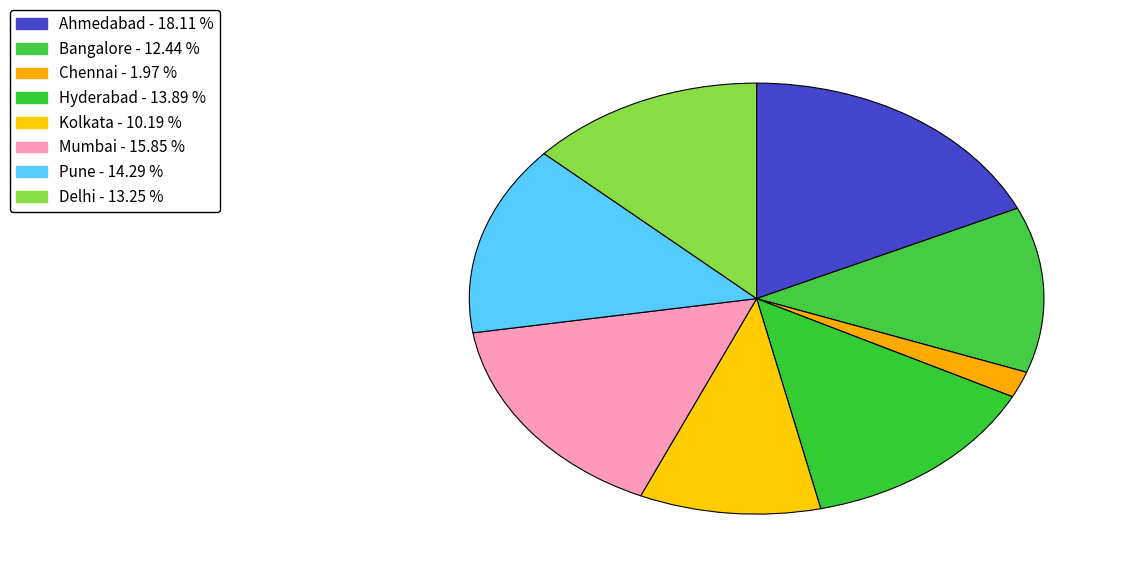

Count the number of slices in the pie.

8